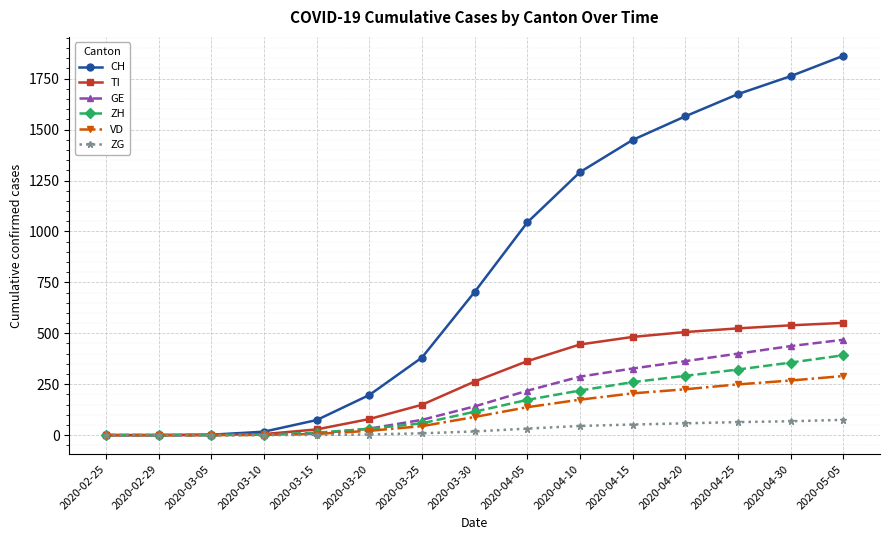

What is the spread (max minus min) of values at 2020-04-05?

1012